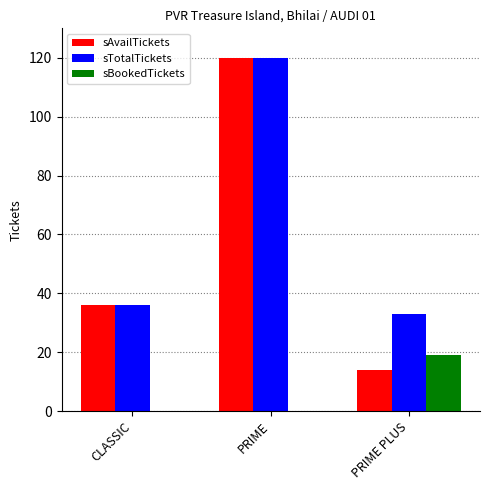

What is the maximum value shown in the chart?

120